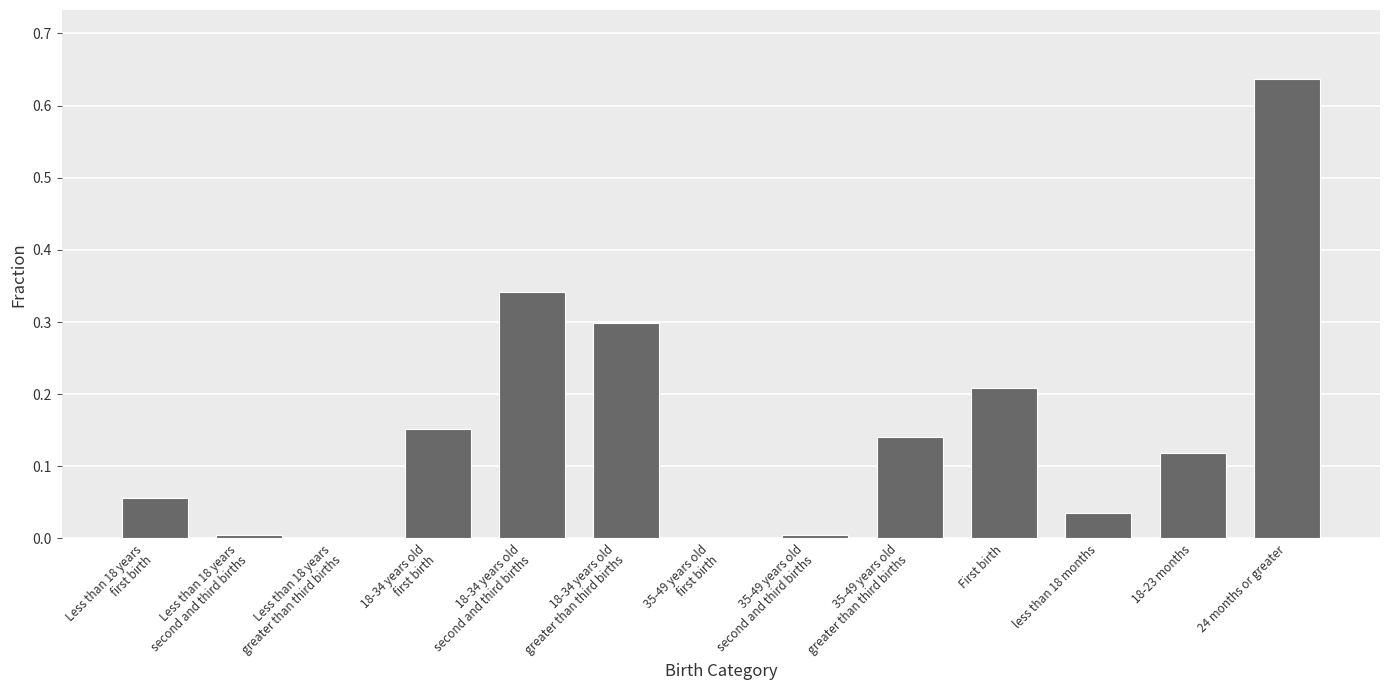

What is the label of the 1st bar from the right?

24 months or greater